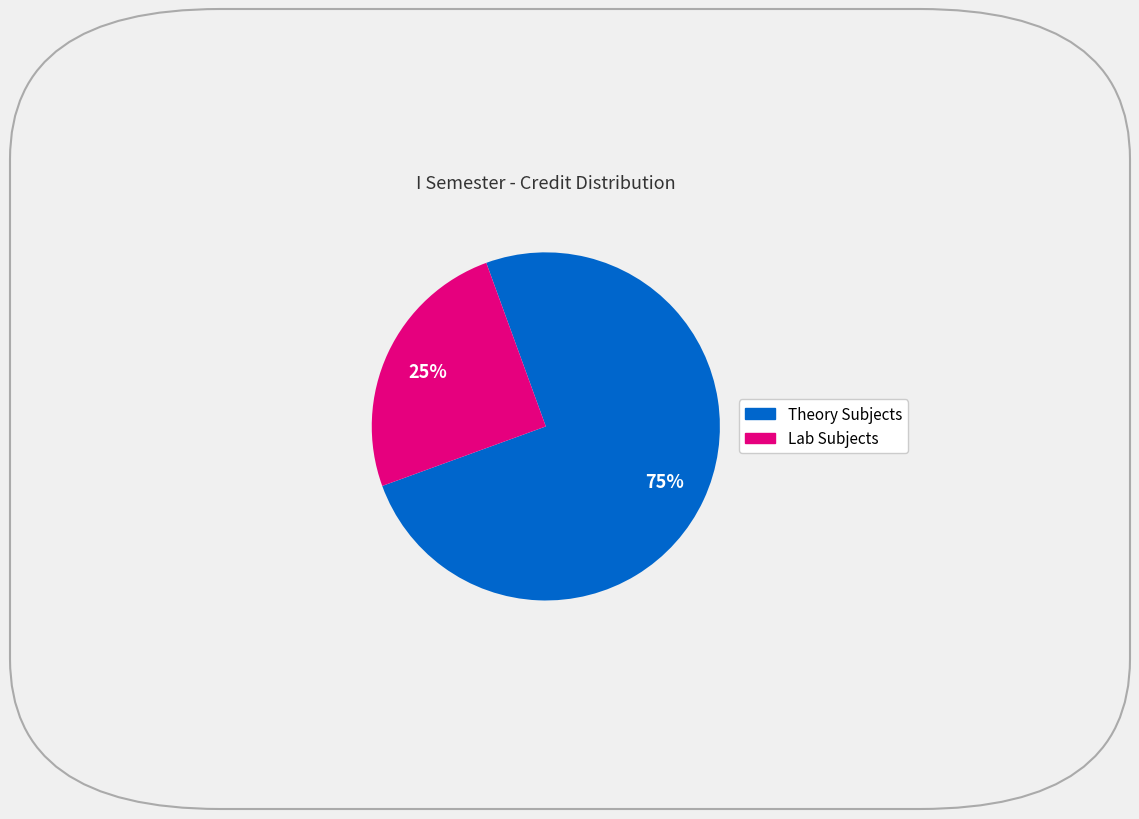

To the nearest percent, what is the difference between the largest and smallest slice percentages?

50%